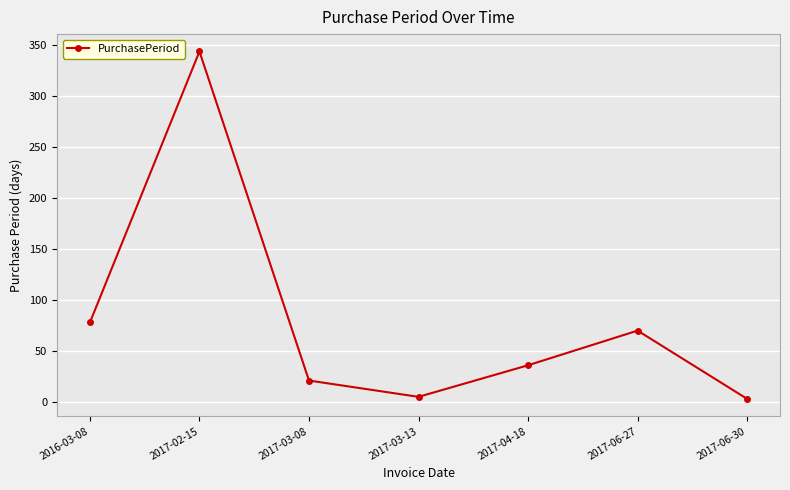

What is the label of the 7th point from the right?

2016-03-08